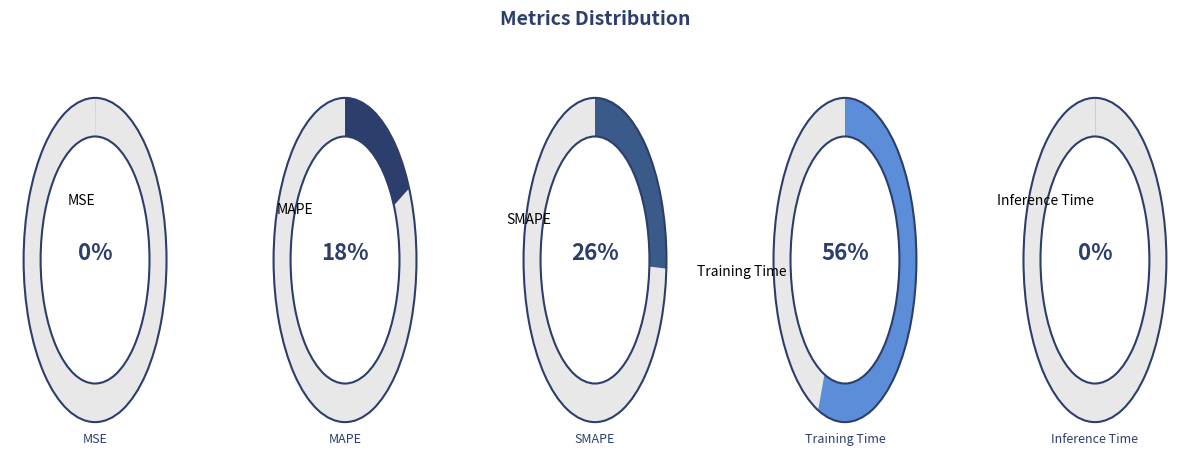

What is the largest slice in the pie chart?

Training Time